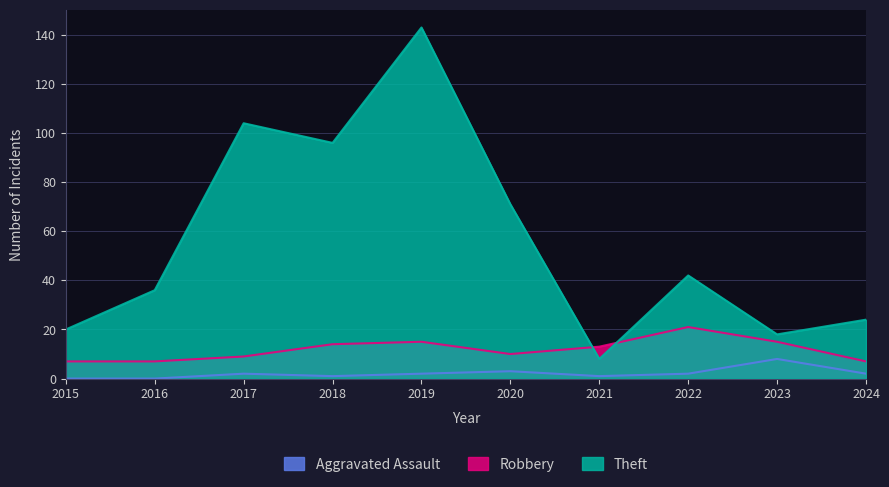

Where does the Theft series first go above 42?

2017